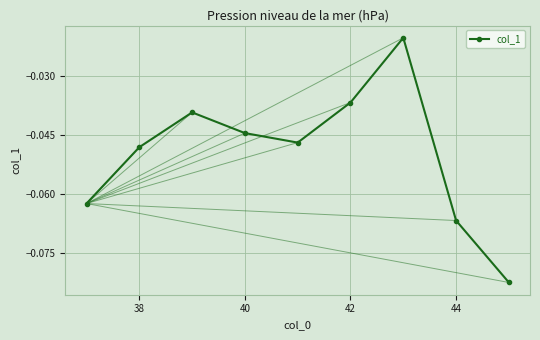

How many points are higher than both their immediate neighbors (excluding endpoints)?

2